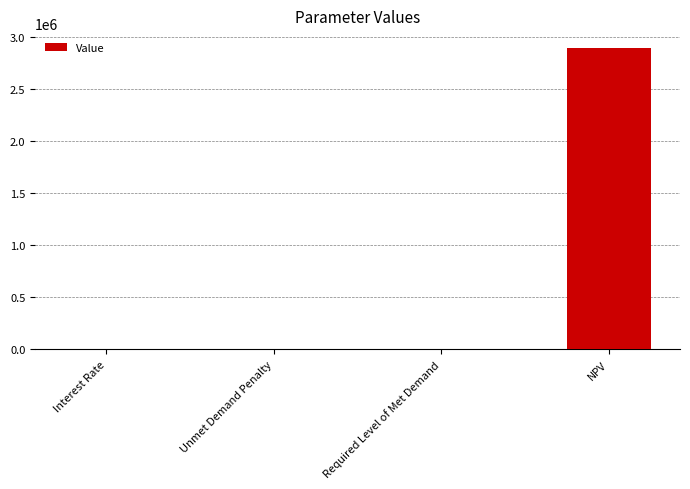

Read the value at NPV.

2893897.0